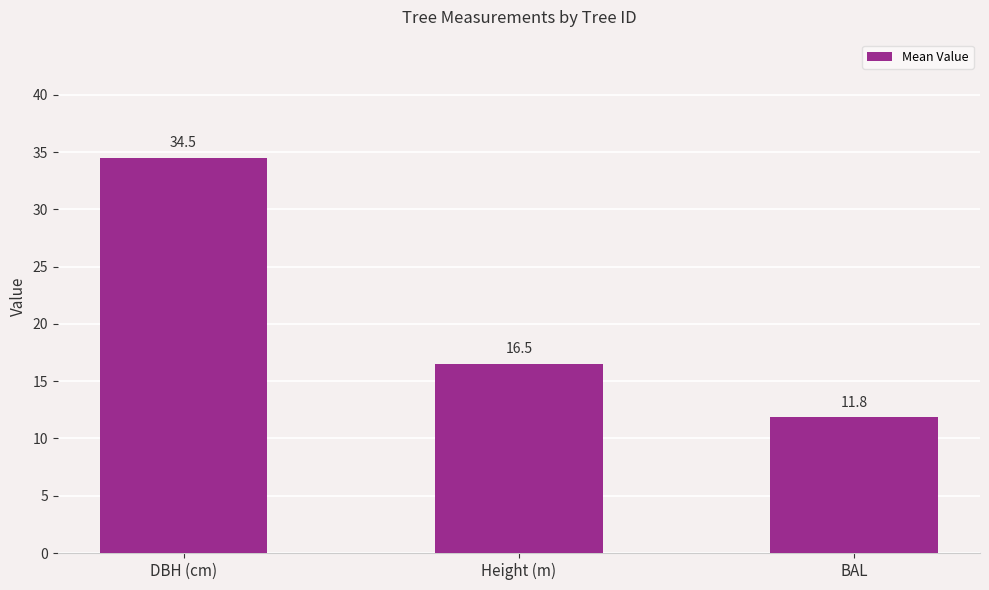

Which category has the lowest value across all series?

BAL